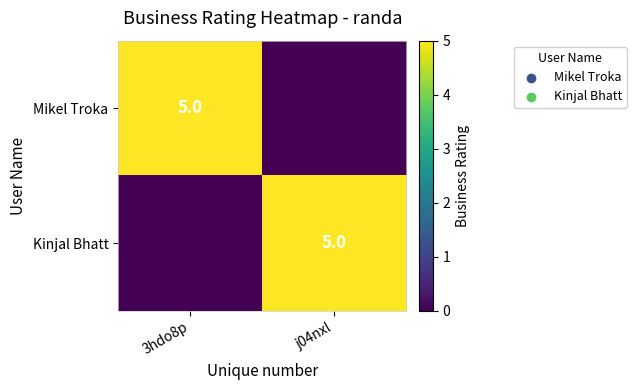

The Mikel Troka series shows 5 at 3hdo8p. True or false?

True